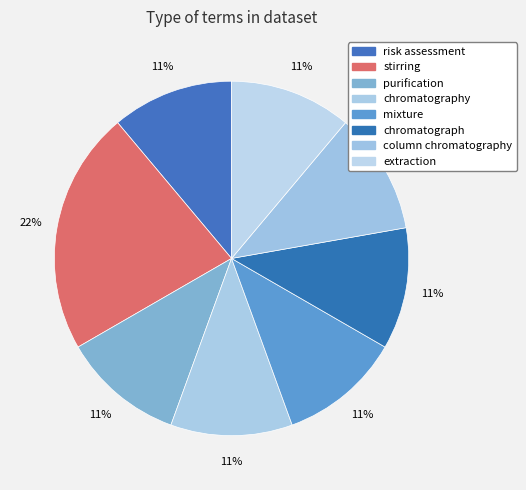

How many slices are in this pie chart?

8